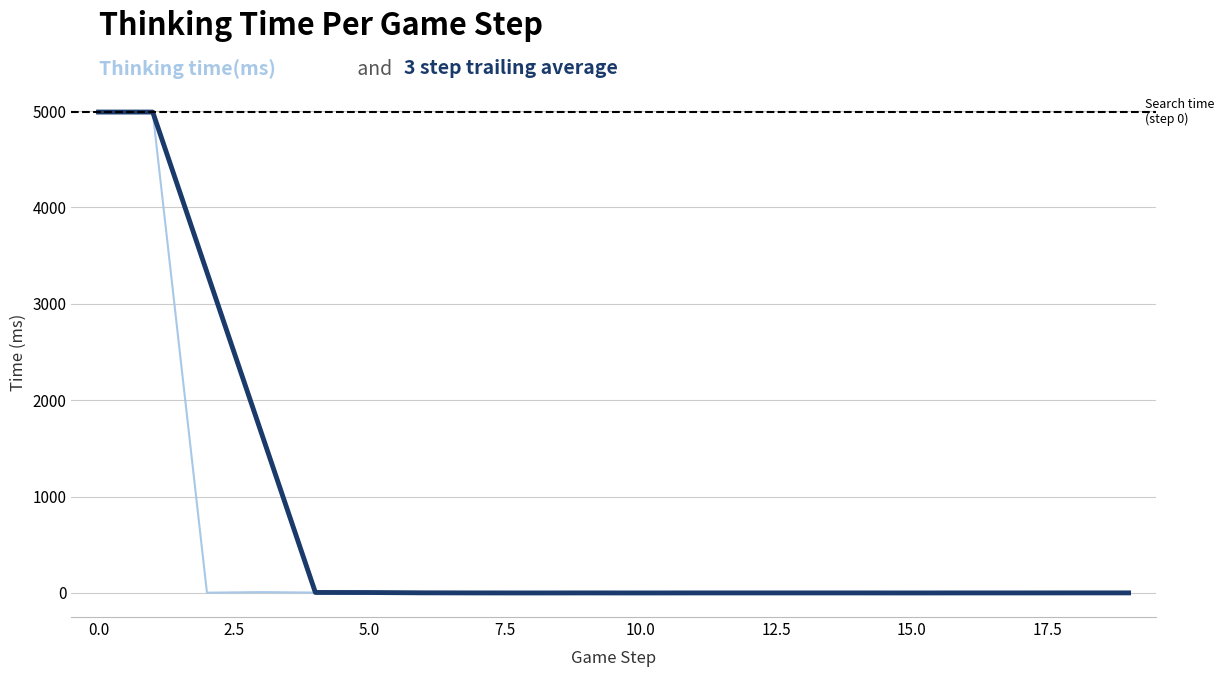

What is the maximum value shown in the chart?

4990.0